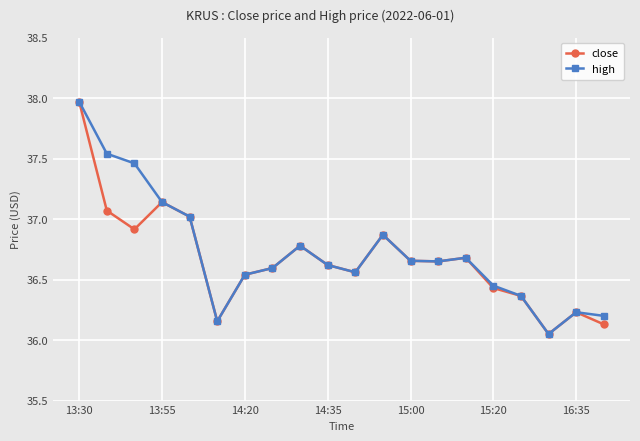

At how many categories does at least one series exceed 36?

20